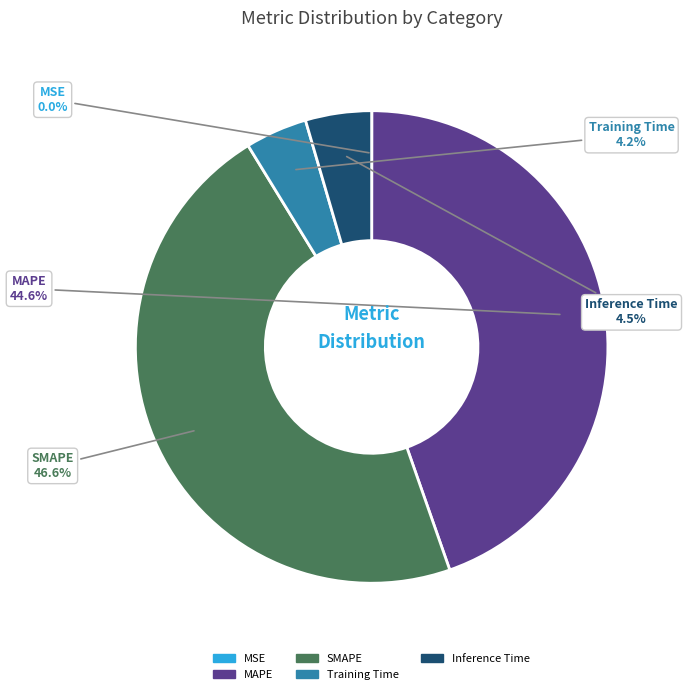

How much of the chart is everything except Inference Time?

95.5%